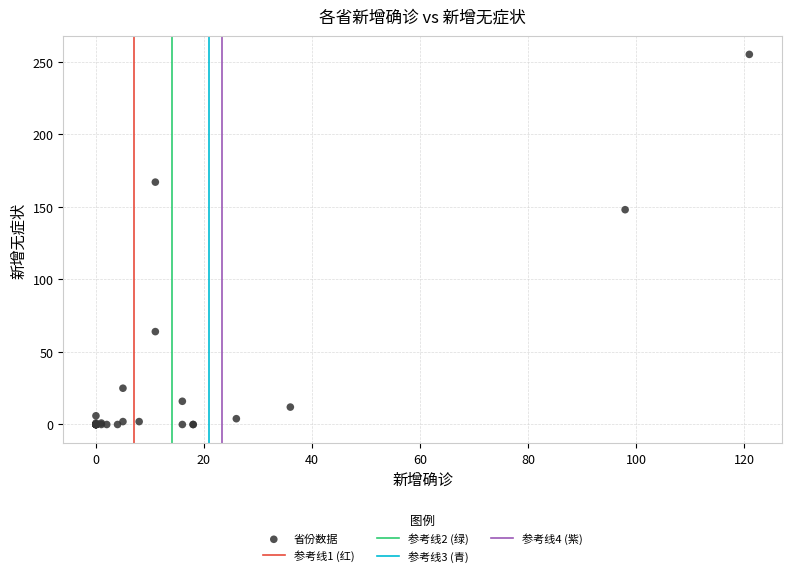

What Y value in the scatter plot is closest to 127?

148